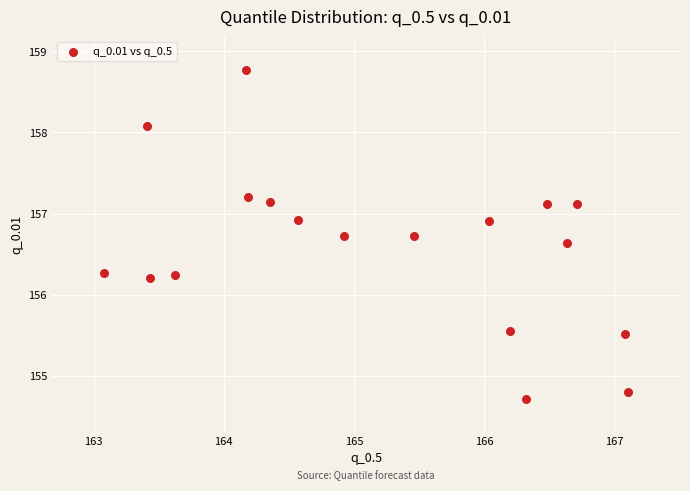

What is the range of X values (max minus min)?

4.0